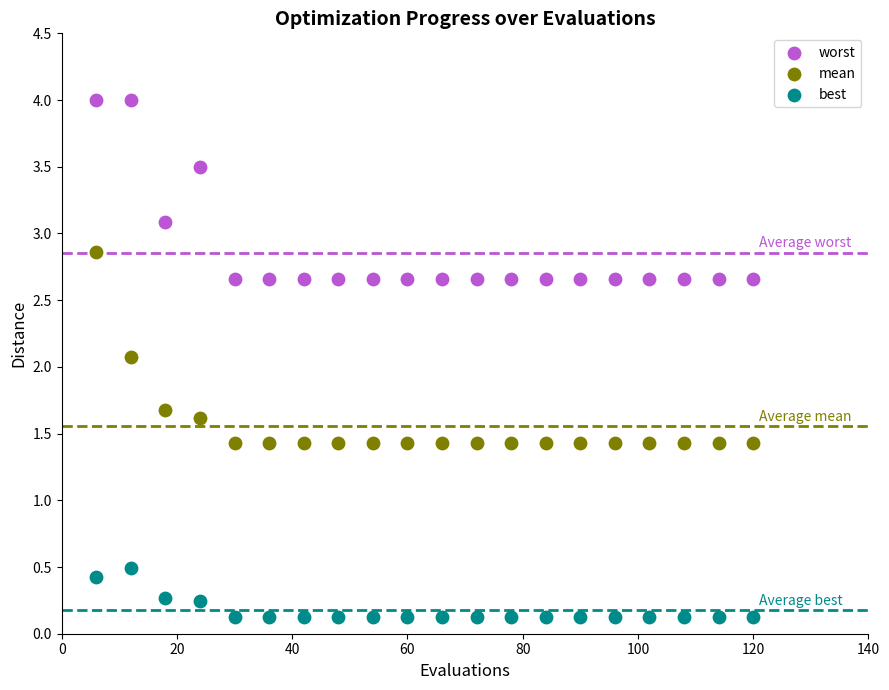

Across all series, what Y value is closest to 2?

2.1